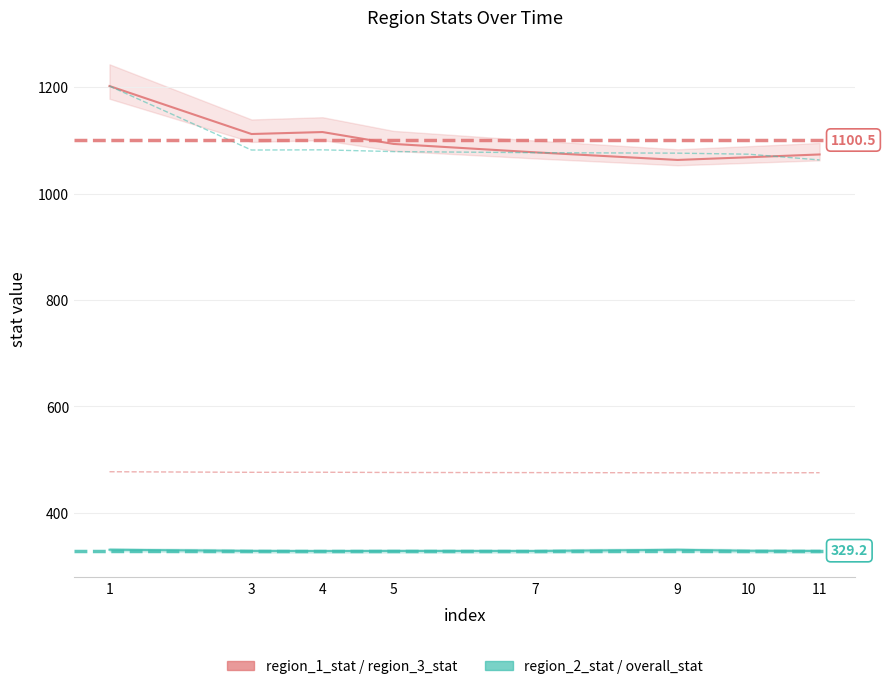

Which series has the largest total across all categories?

region_1_stat